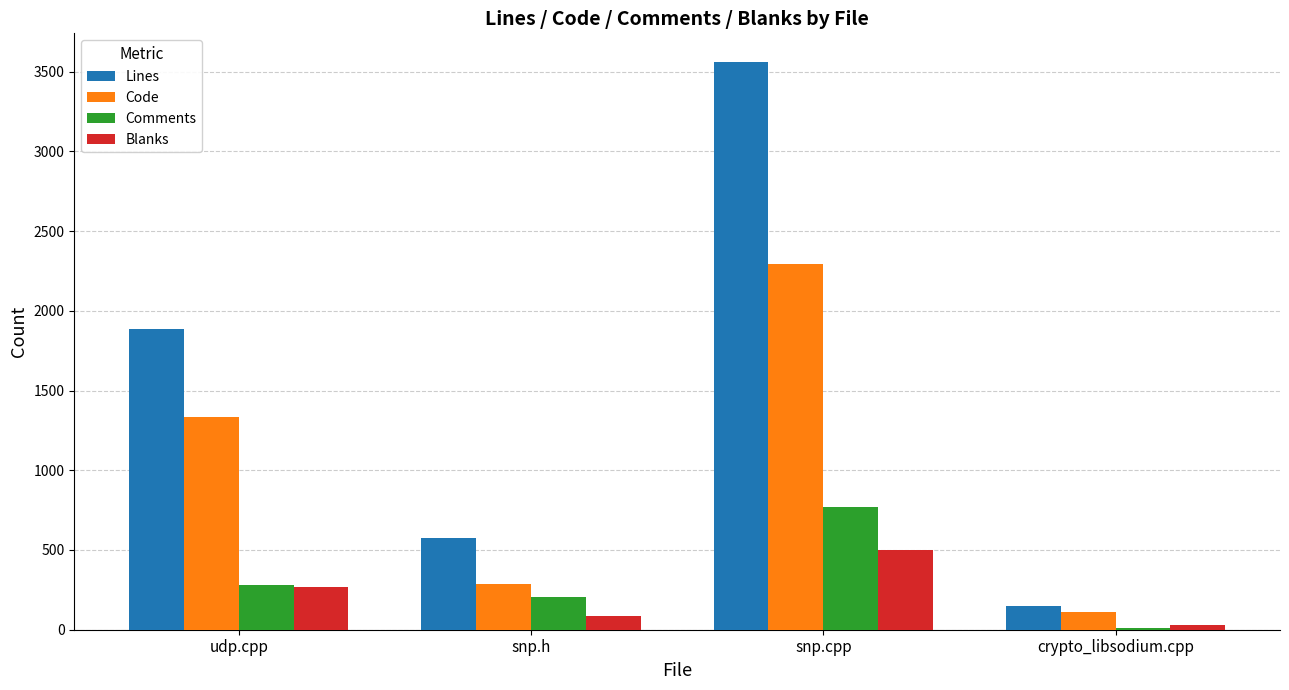

Which category has the highest value in the Code series?

snp.cpp